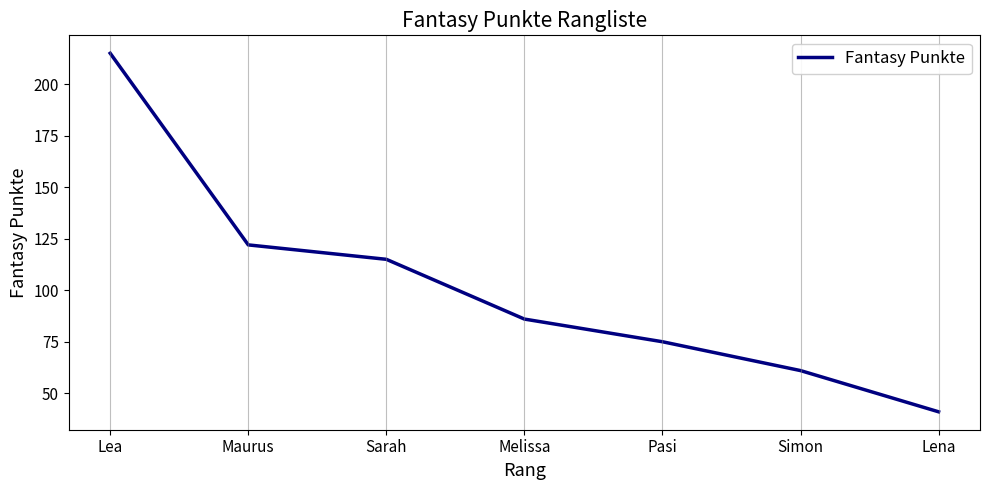

True or false: there are more than 1 points higher than both neighbors.

False